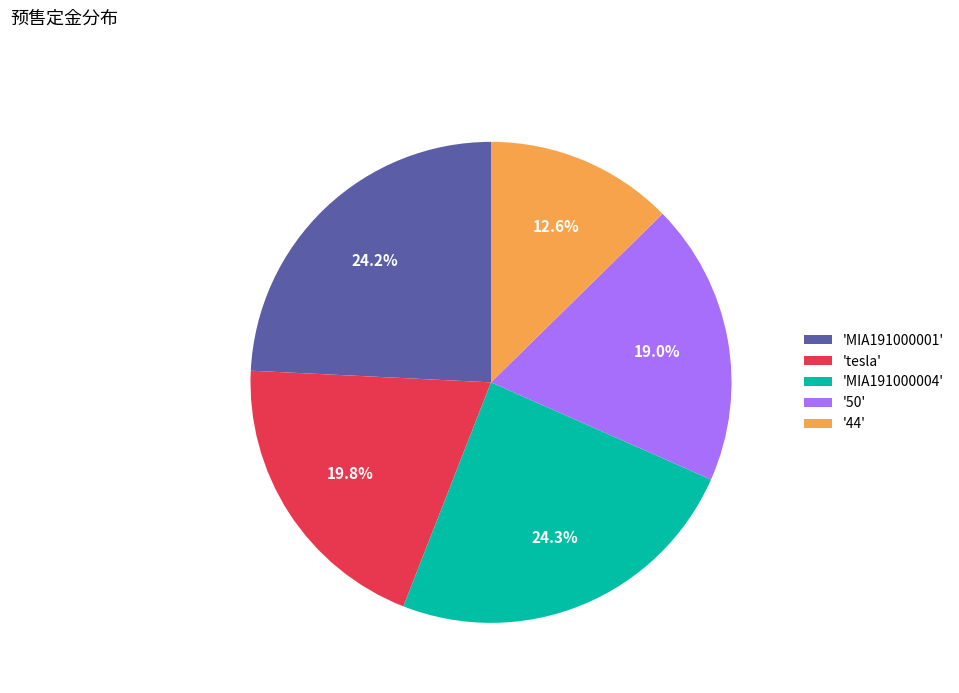

Is there a majority slice in this chart?

No